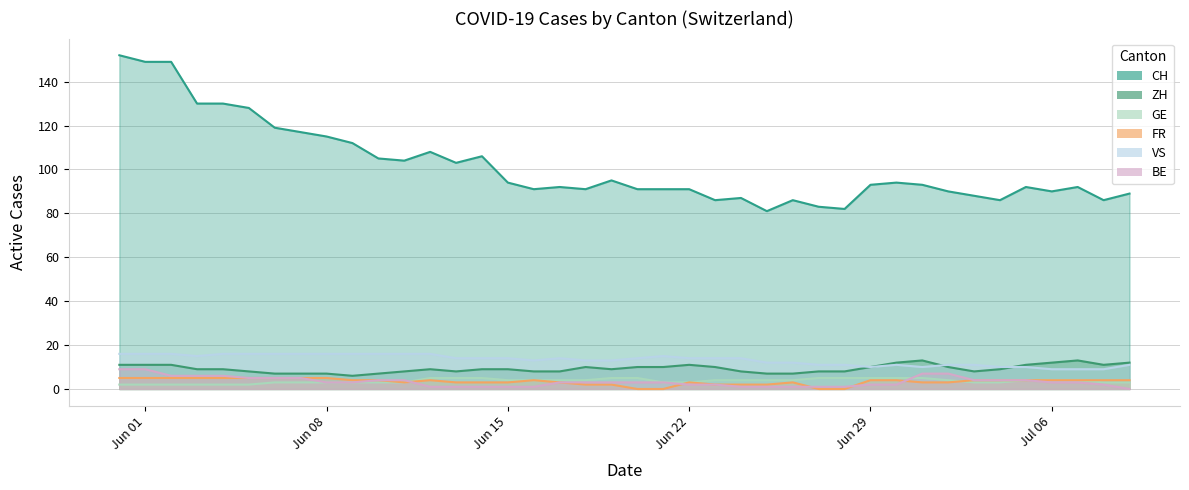

What is the minimum value for GE?

2